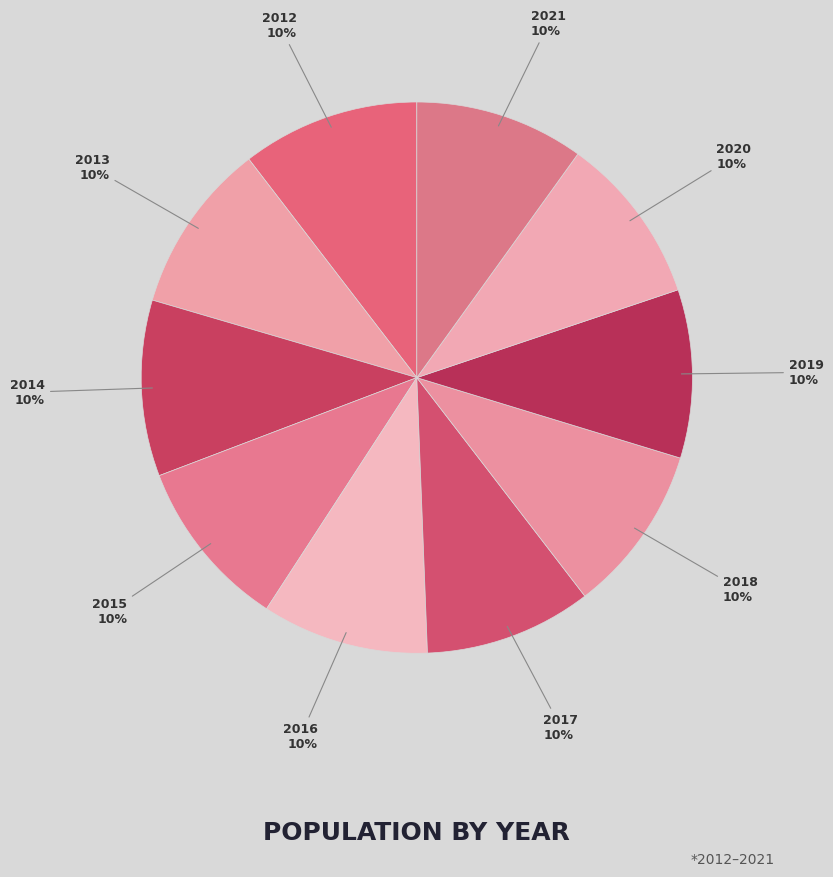

Is the sum of 2013 and 2014 greater than half?

No